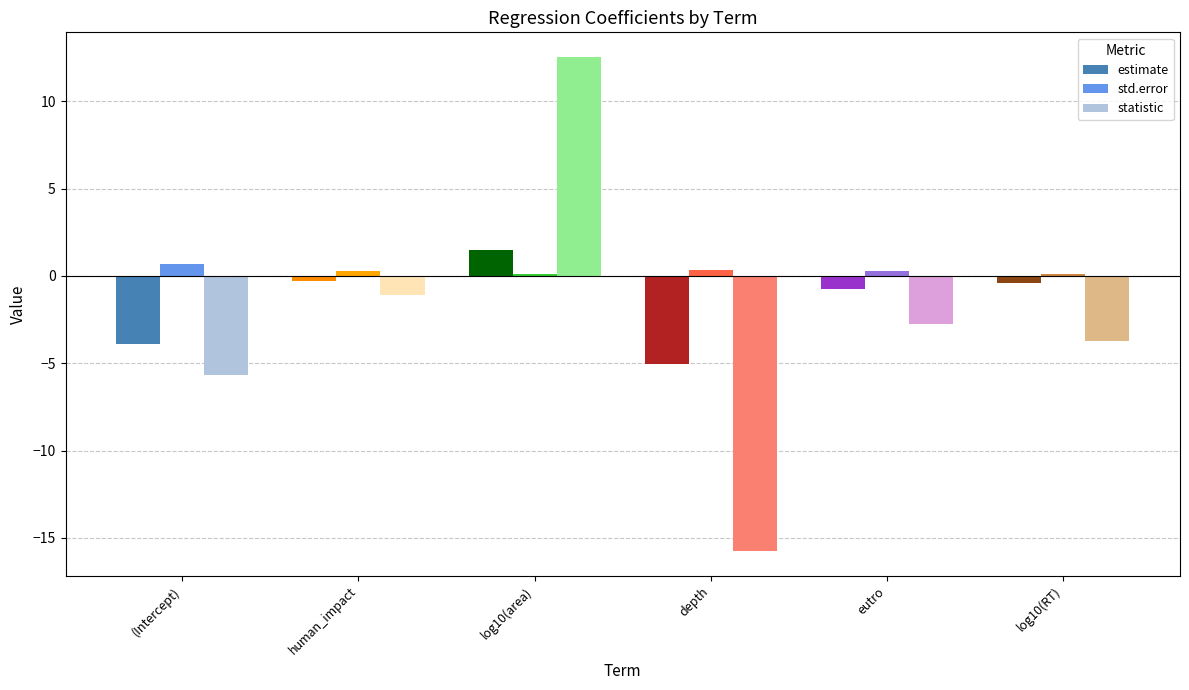

What are all the series names shown in the legend?

estimate, std.error, statistic